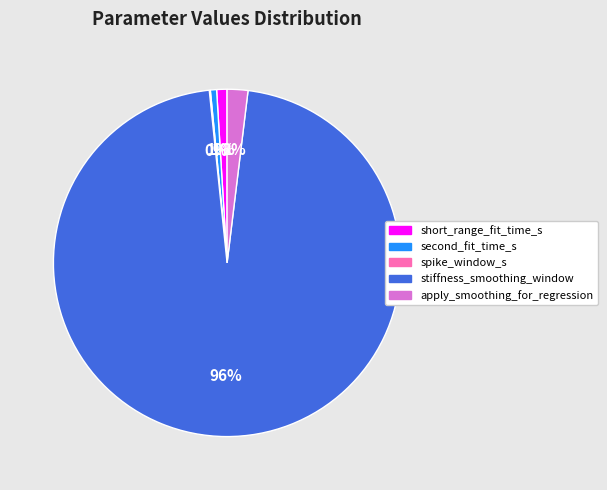

Between second_fit_time_s and apply_smoothing_for_regression, which is larger?

apply_smoothing_for_regression